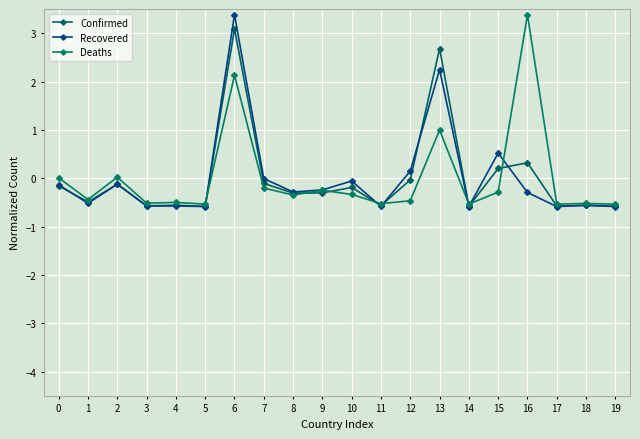

The Confirmed series shows -0.5 at 9. True or false?

False